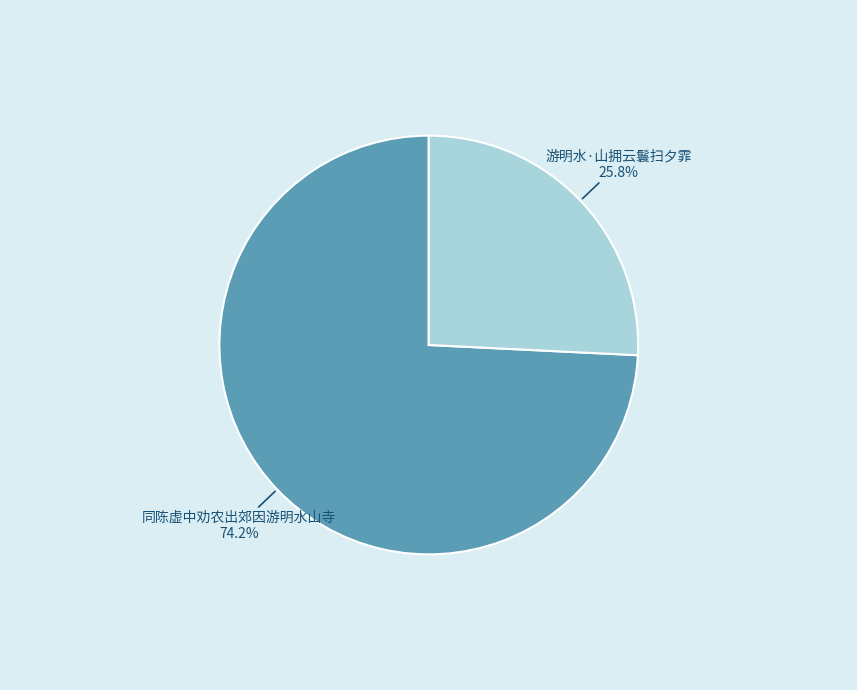

What is the smallest slice in the pie chart?

游明水·山拥云鬟扫夕霏